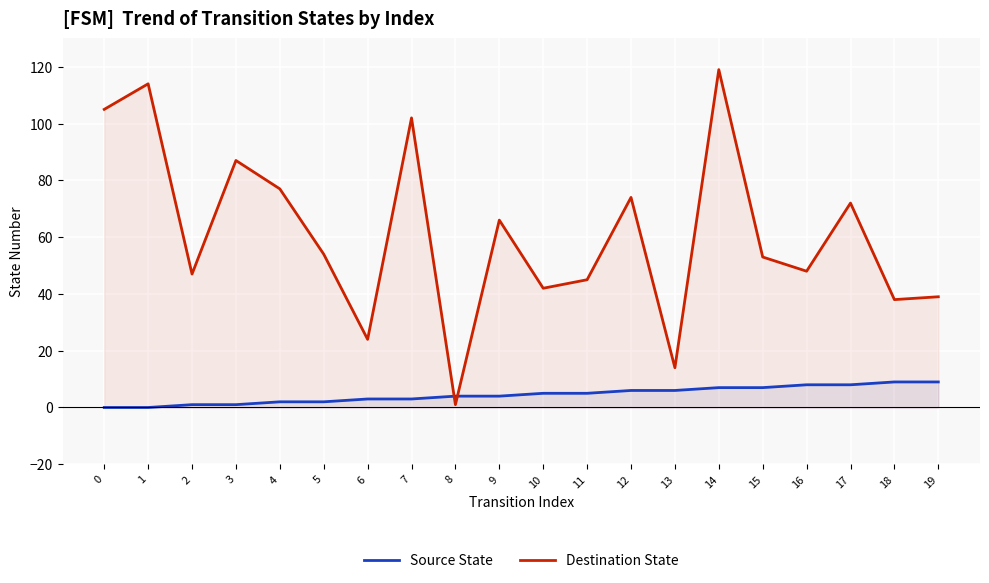

Which series has the largest total across all categories?

Destination State